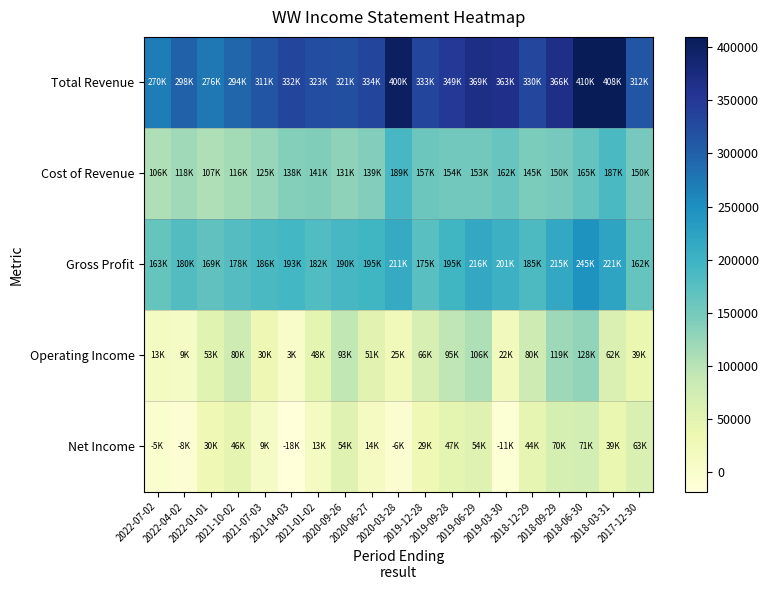

At 2018-03-31, list the series in order from largest to smallest.

Total Revenue, Gross Profit, Cost of Revenue, Operating Income, Net Income